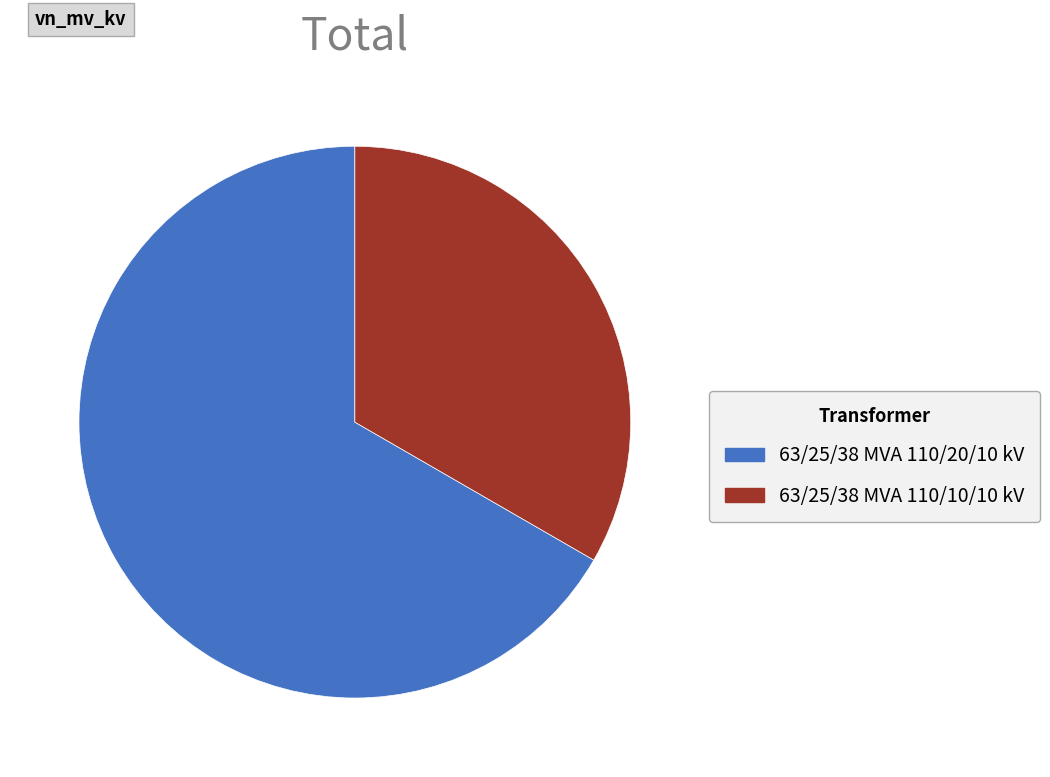

Is the sum of 63/25/38 MVA 110/10/10 kV and 63/25/38 MVA 110/20/10 kV greater than half?

Yes